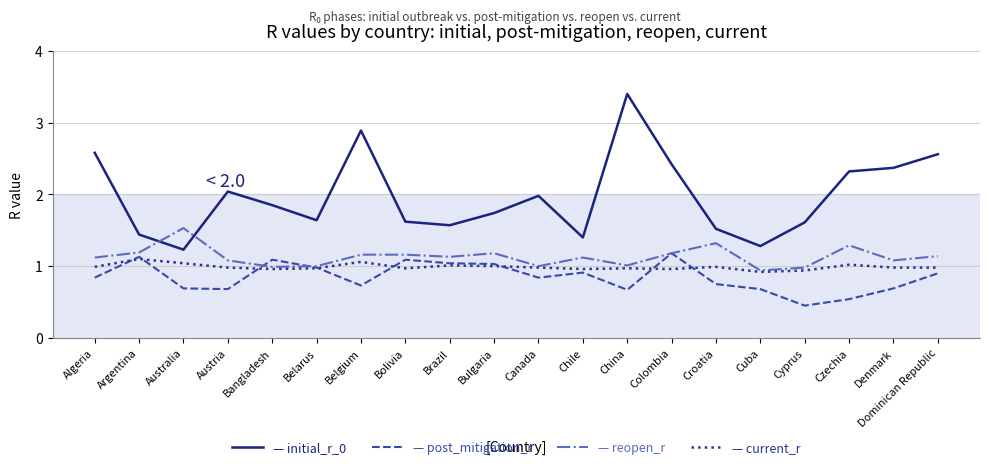

What is the spread (max minus min) of values at China?

2.7